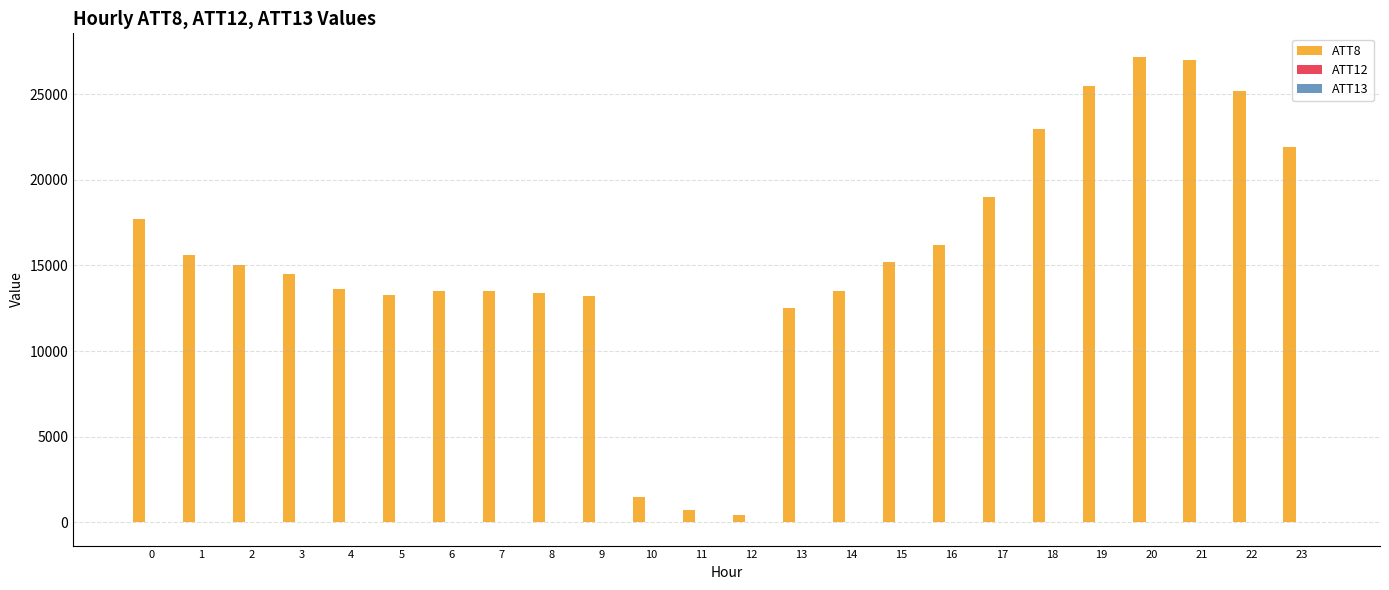

Which series has the largest total across all categories?

ATT8